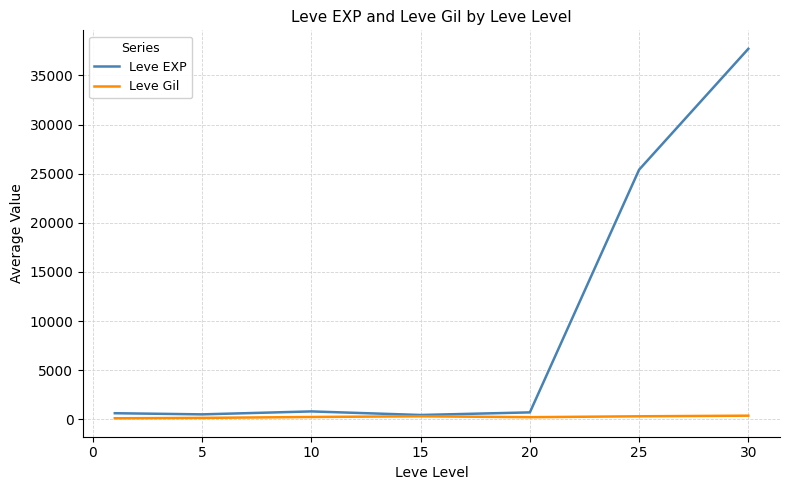

Which series has the largest range (max minus min)?

Leve EXP